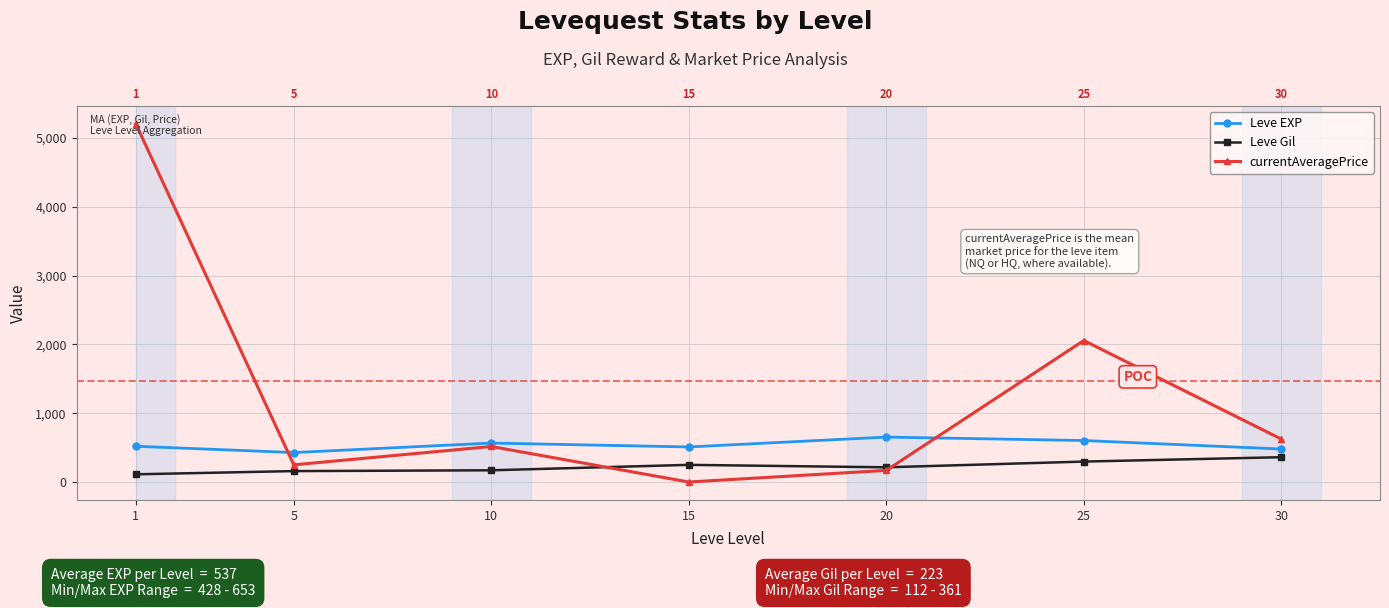

Is the value of Leve Gil at 1 greater than the value of currentAveragePrice at 30?

No